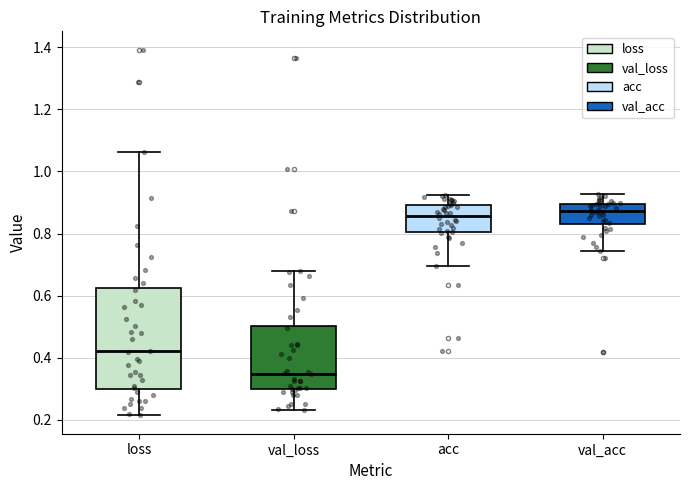

Where is the lower edge of the box for val_acc on the y-axis? The values are not printed on the chart, so give them approximately, as read against the axis.

0.82